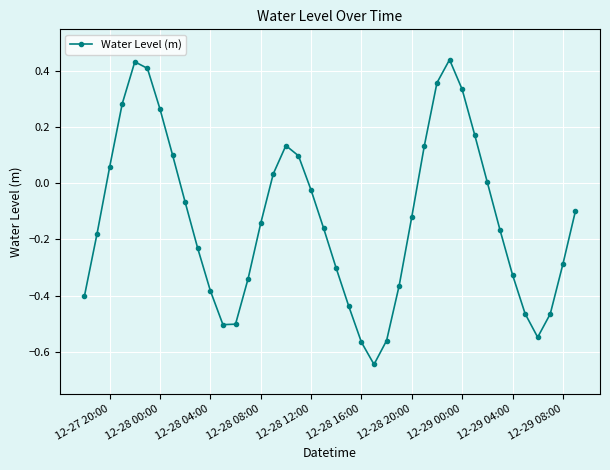

How many points are lower than both their immediate neighbors (excluding endpoints)?

3